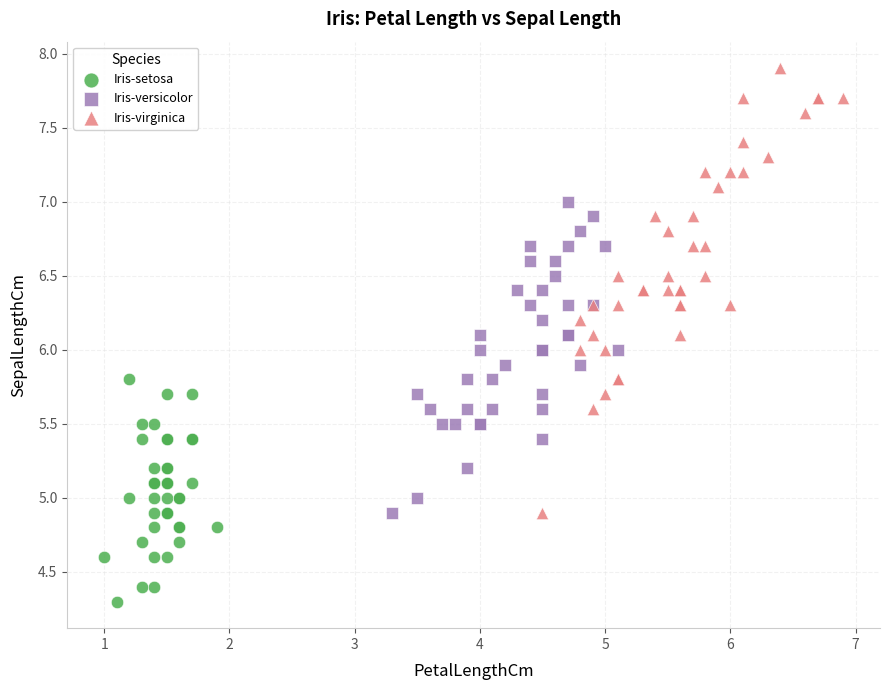

Which series contains the lowest Y value?

Iris-setosa